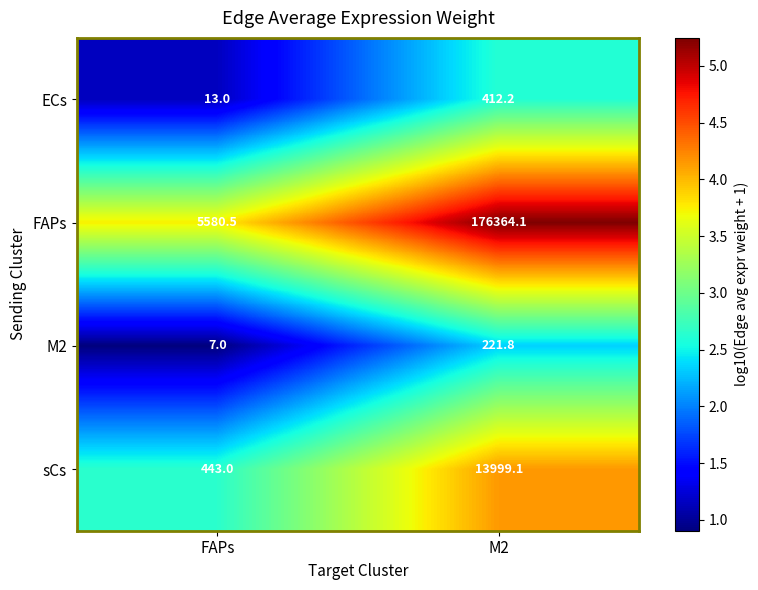

Reading right to left, extract all data points from this chart.

ECs: M2=412.2	FAPs=13.0
FAPs: M2=176364.1	FAPs=5580.5
M2: M2=221.8	FAPs=7.0
sCs: M2=13999.1	FAPs=443.0